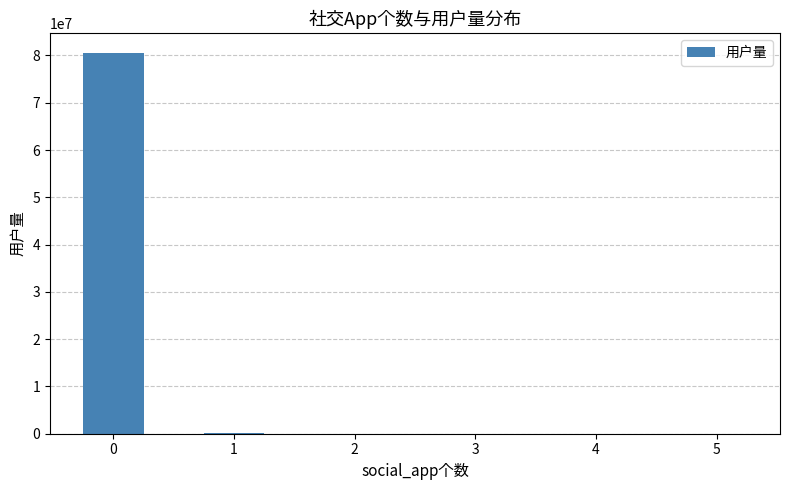

What is the change in value from 3 to 5?

-58